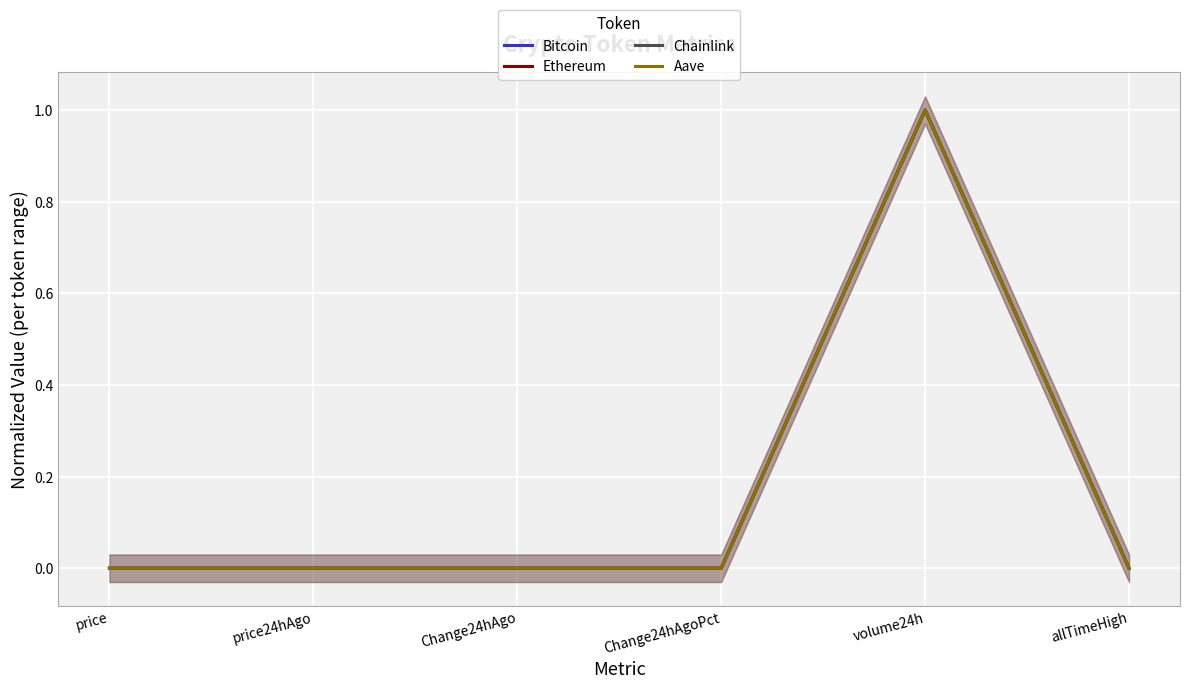

Which series changed the most between price and Change24hAgoPct?

Bitcoin